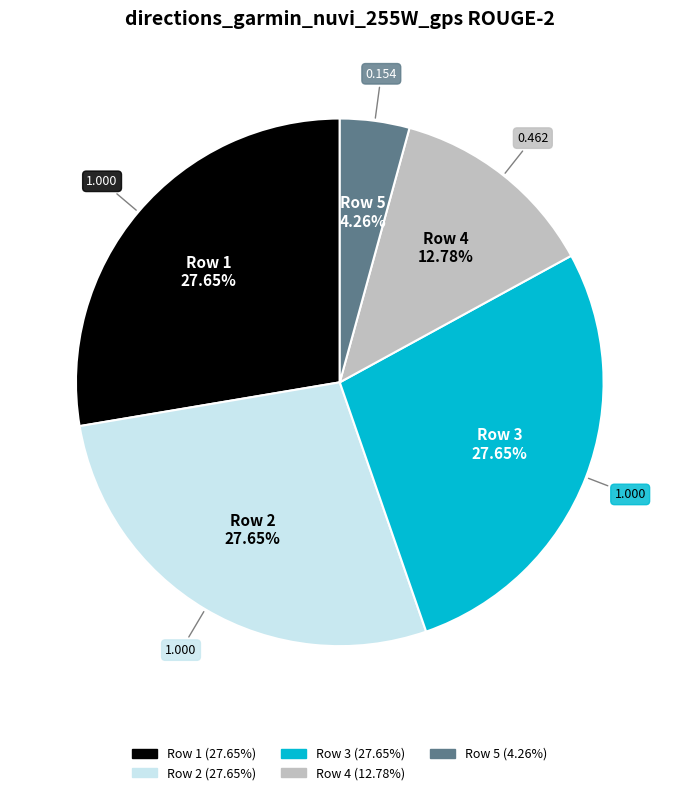

Does any single category account for the majority?

No